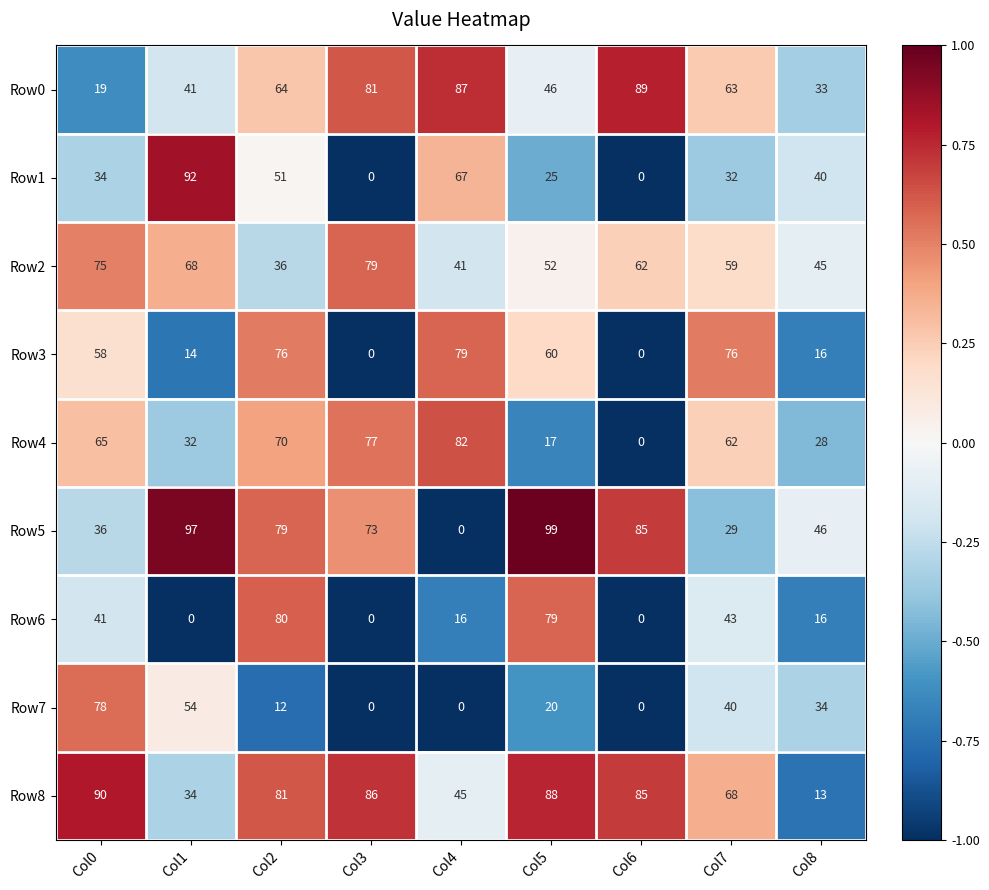

What is the greatest value displayed?

99